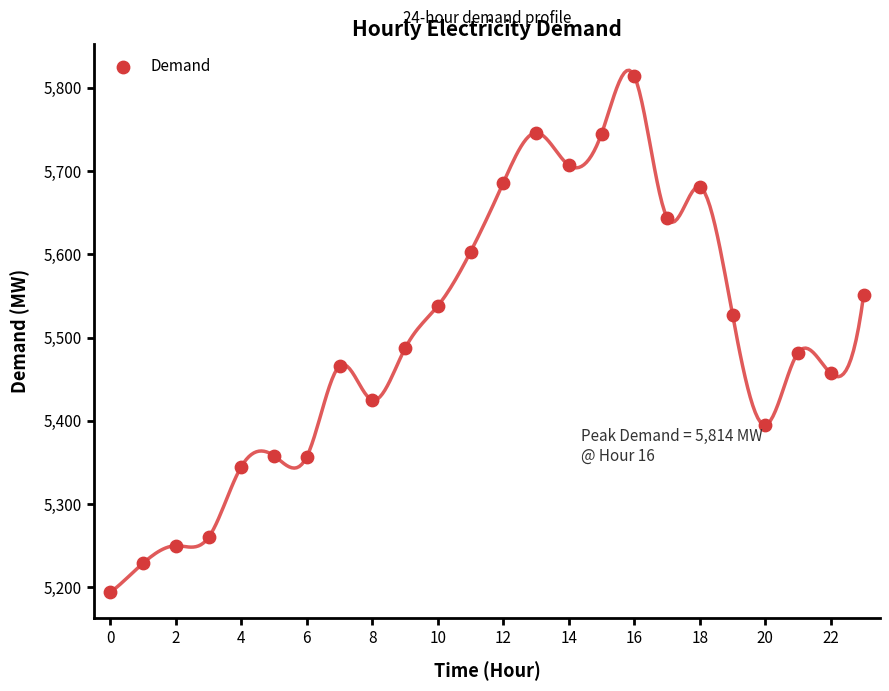

What is the range of Y values (max minus min)?

620